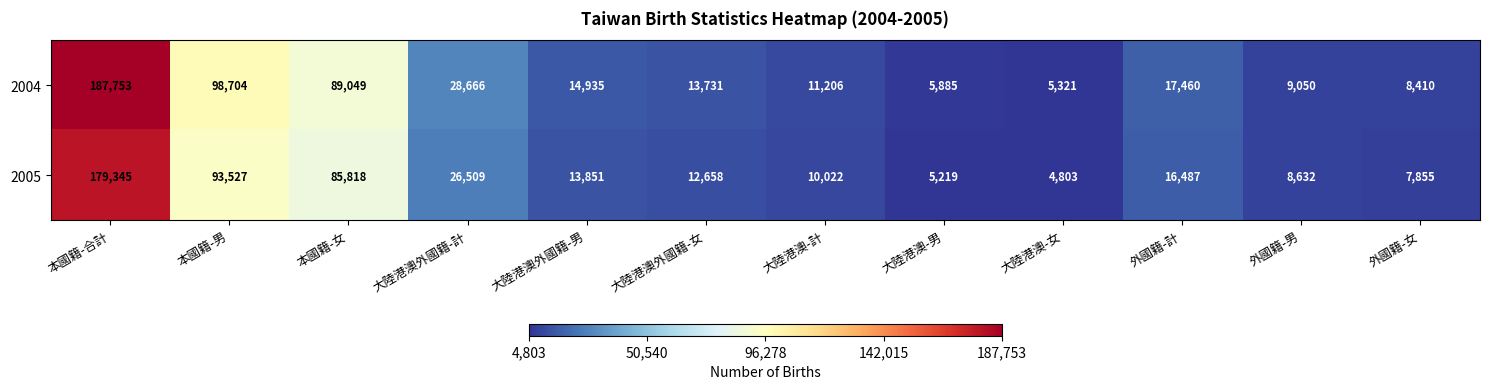

The value of 2004 at 大陸港澳-計 is 4716. True or false?

False